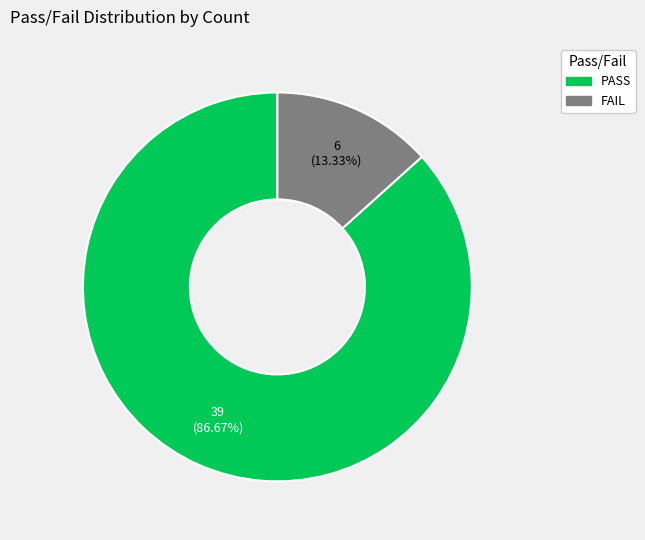

To the nearest percent, what percentage of the pie is PASS?

87%